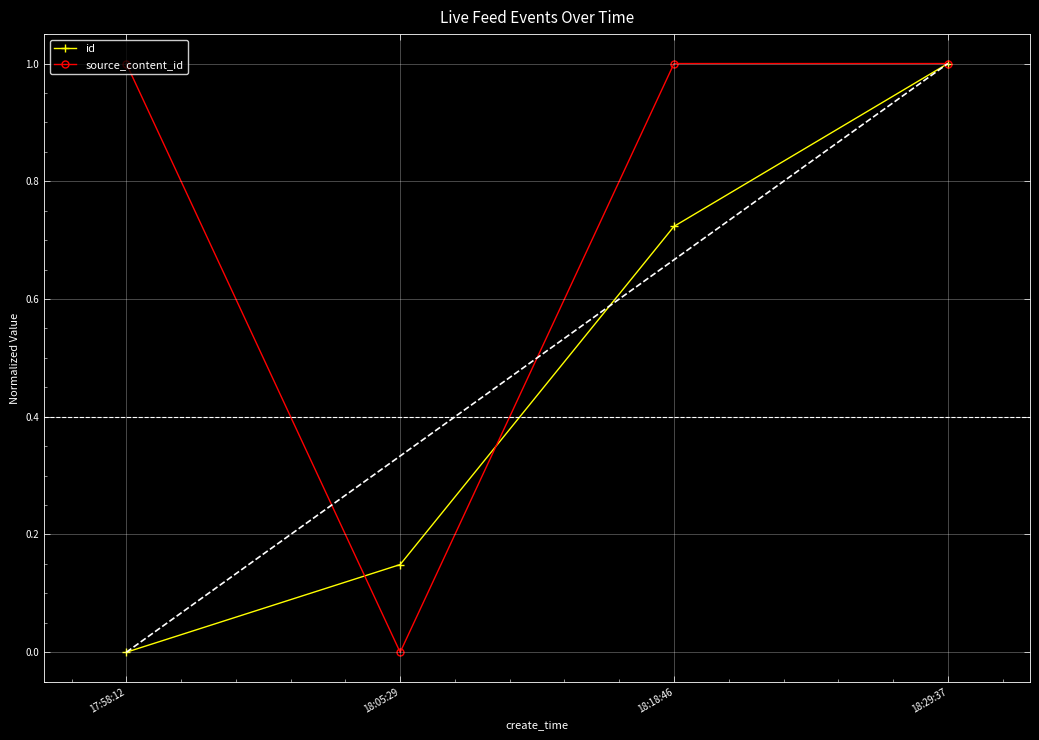

True or false: source_content_id and id cross at least once.

True